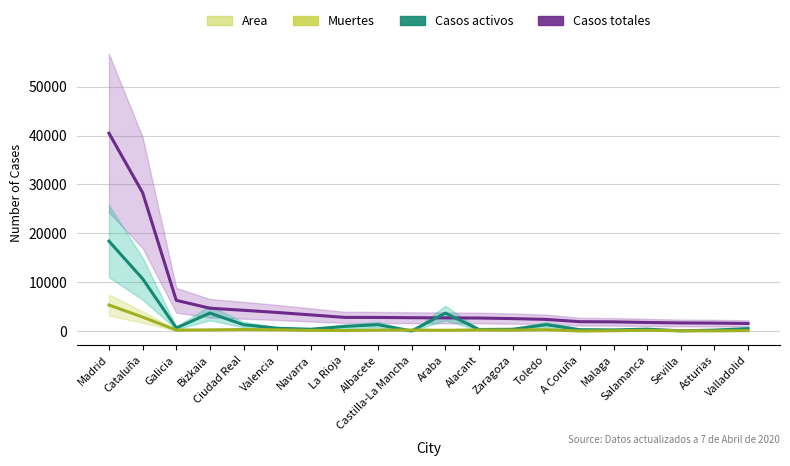

What are all the series names shown in the legend?

Casos totales, Casos activos, Muertes